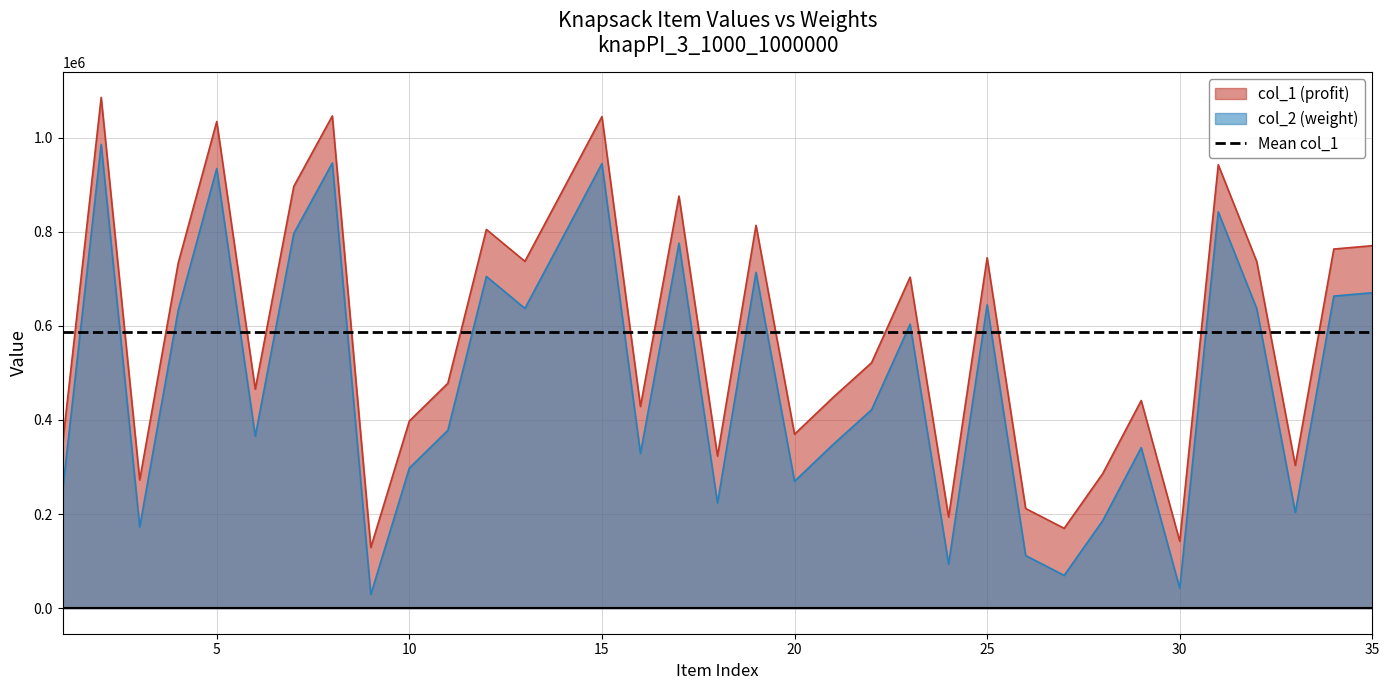

How many distinct data groups are displayed?

2